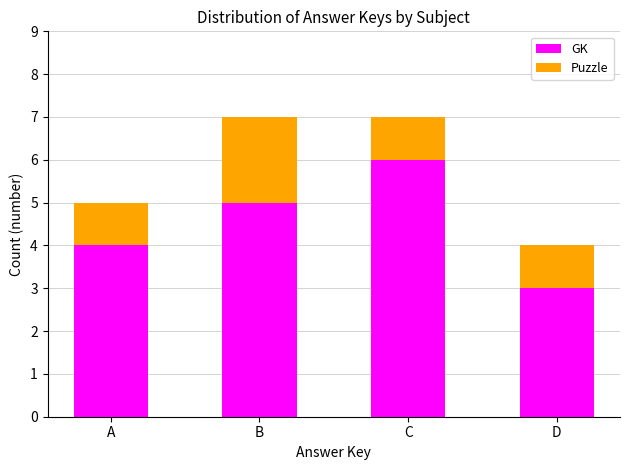

What is the lowest value of the GK series?

3